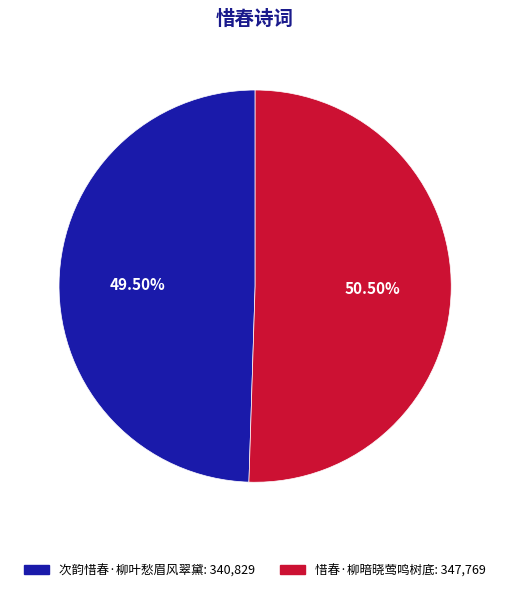

Which has a higher value, 次韵惜春·柳叶愁眉风翠黛 or 惜春·柳暗晓莺鸣树底?

惜春·柳暗晓莺鸣树底